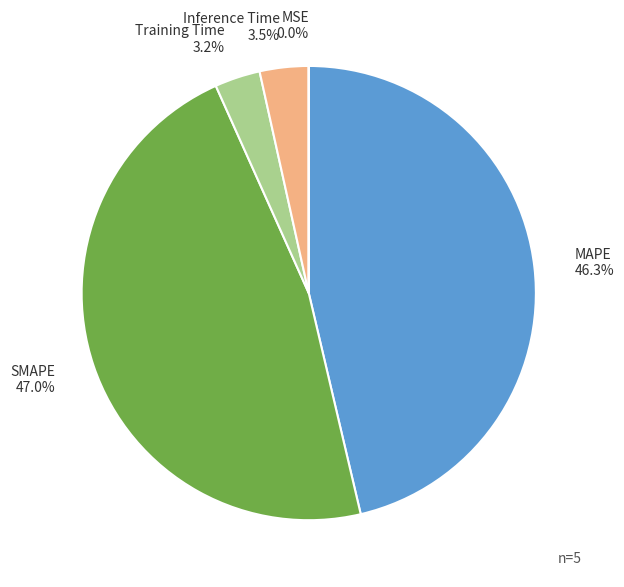

Combined, do SMAPE and Training Time account for over 50%?

Yes